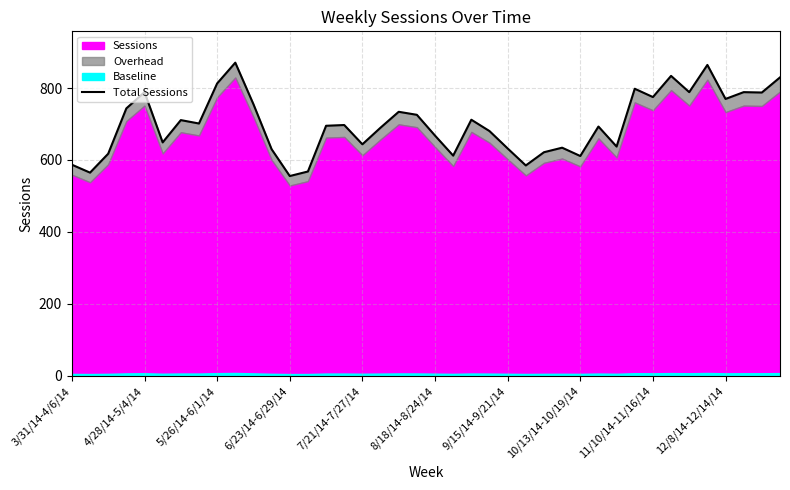

What position from the left is 9/15/14-9/21/14?

7